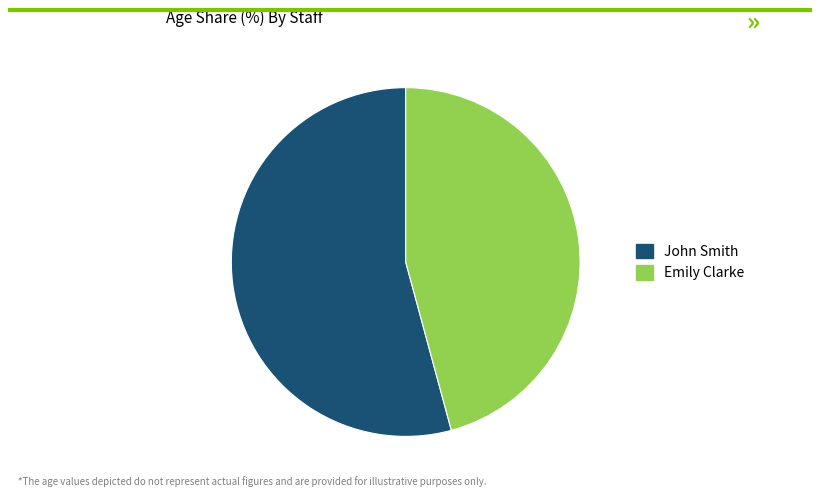

What is the majority slice?

John Smith